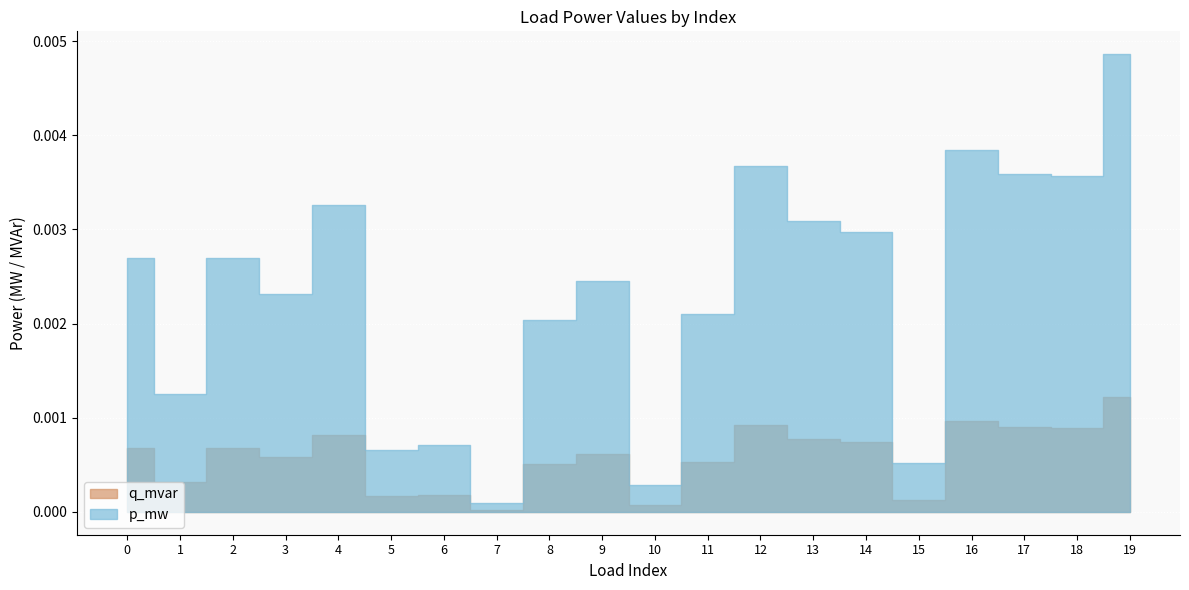

At which category does q_mvar reach its first local valley?

1